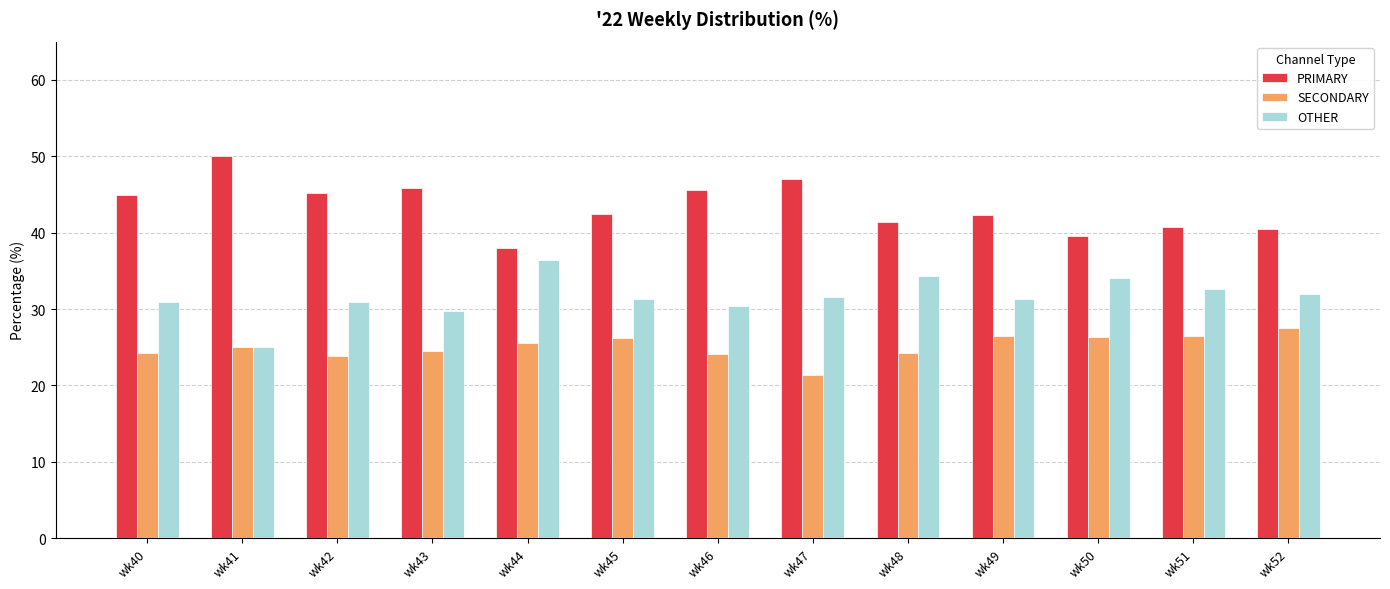

How many groups of bars are there?

13